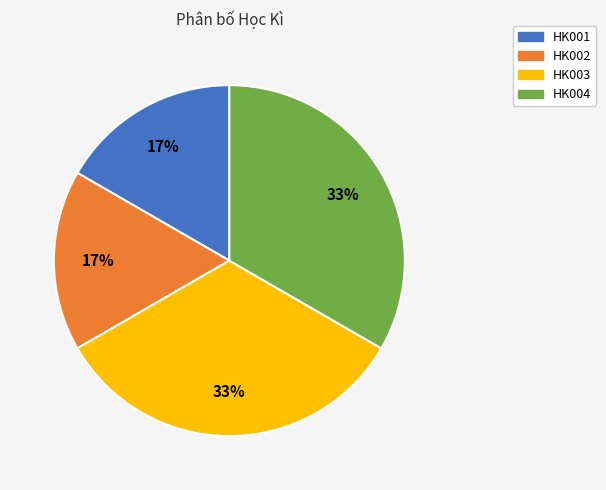

Does HK001 account for over 50% of the chart?

No